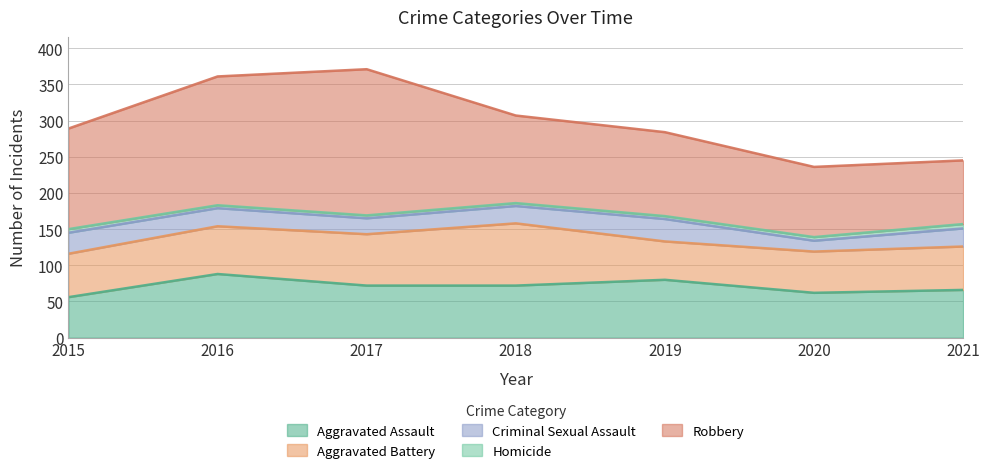

At which category is the sum across all series the highest?

2017